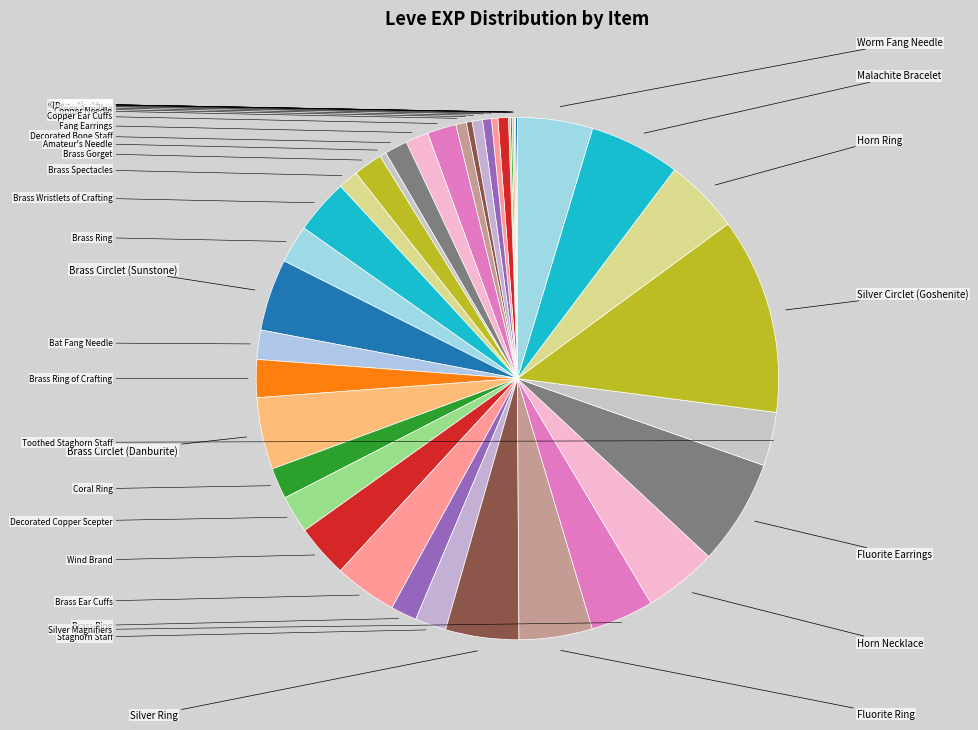

Is there any slice that represents more than half of the pie?

No